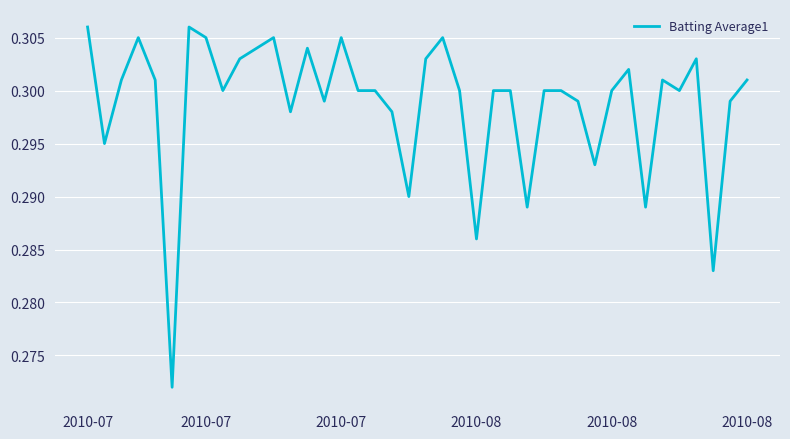

Reading left to right, transcribe all the data shown in this chart.

0.3	0.3	0.3	0.3	0.3	0.3	0.3	0.3	0.3	0.3	0.3	0.3	0.3	0.3	0.3	0.3	0.3	0.3	0.3	0.3	0.3	0.3	0.3	0.3	0.3	0.3	0.3	0.3	0.3	0.3	0.3	0.3	0.3	0.3	0.3	0.3	0.3	0.3	0.3	0.3